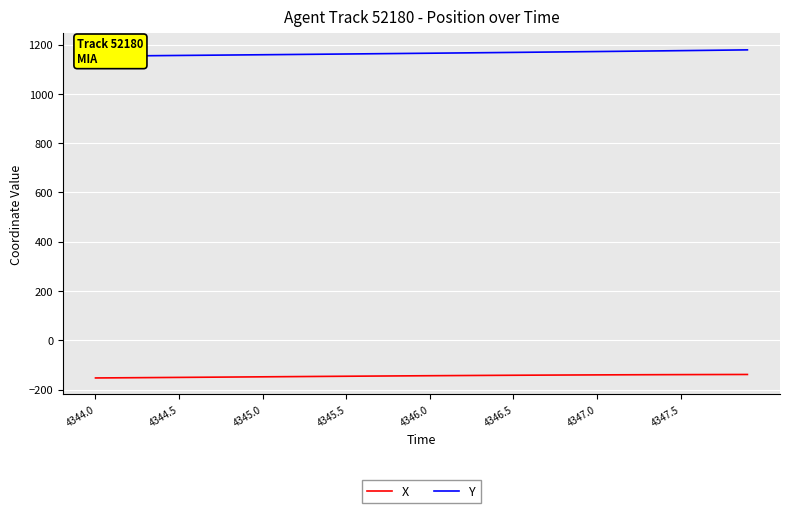

True or false: X has a value of -141.8 at 4346.5.

True